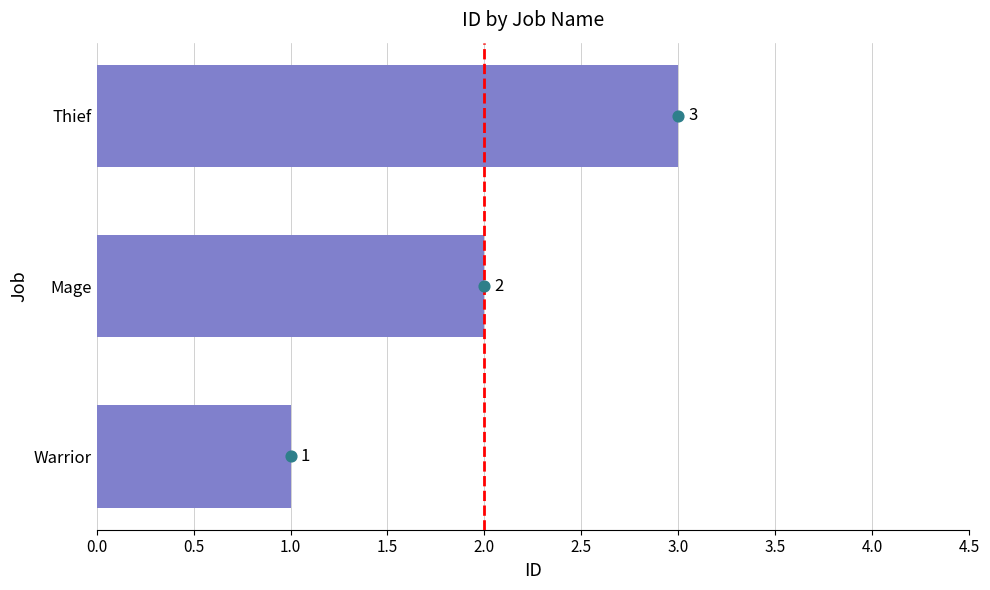

What is the change in value from Warrior to Mage?

+1